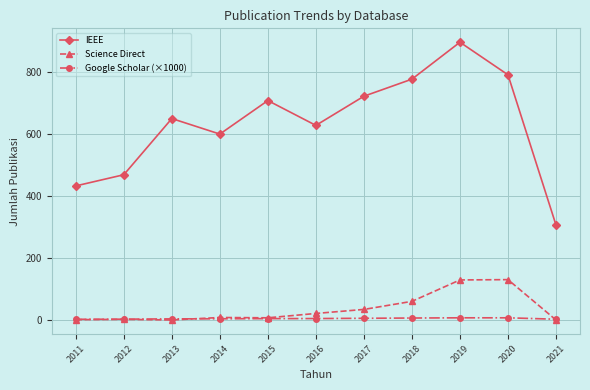

What is the sum of all IEEE values?

6981.0